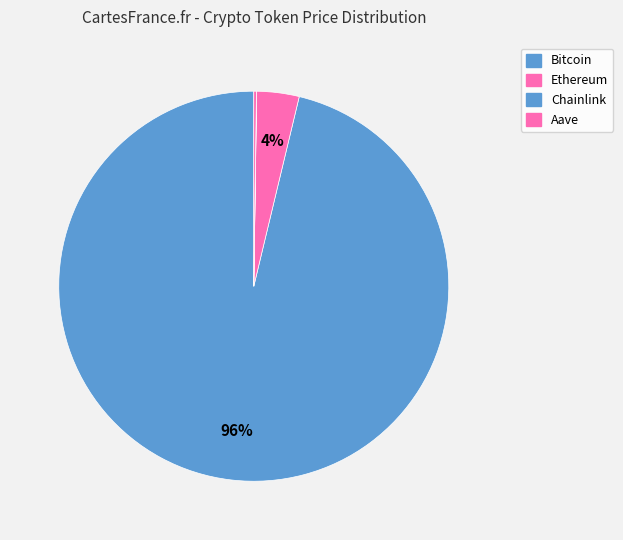

Count the number of slices in the pie.

4